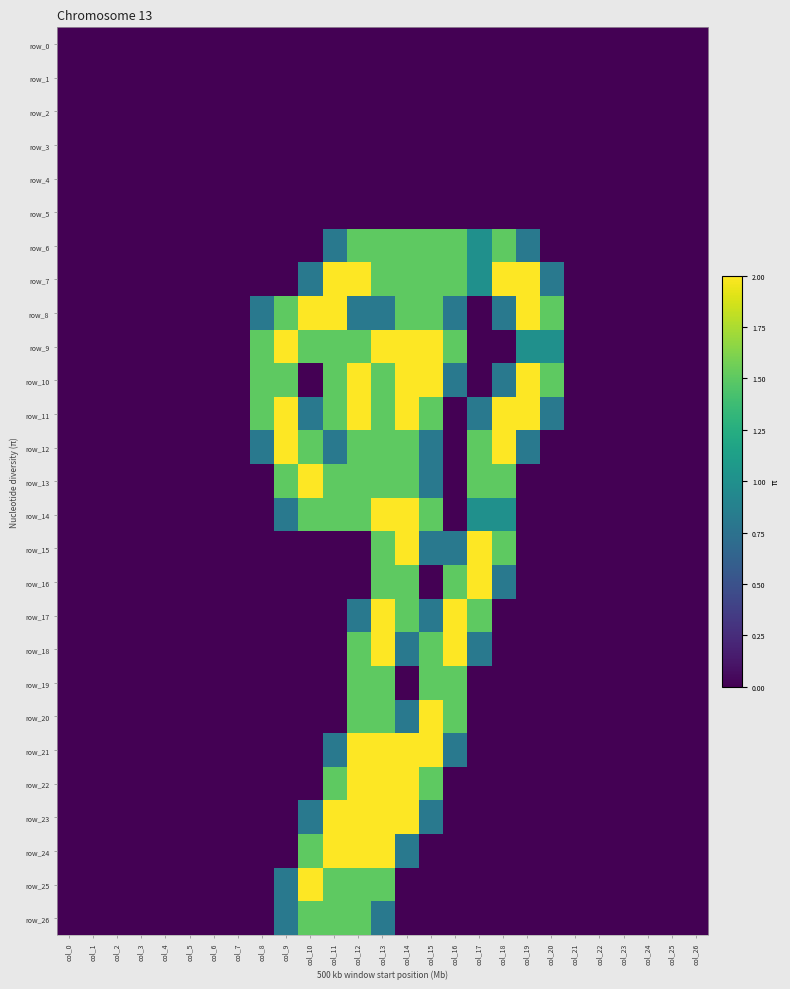

The row_0 series shows 0.0 at col_26. True or false?

True